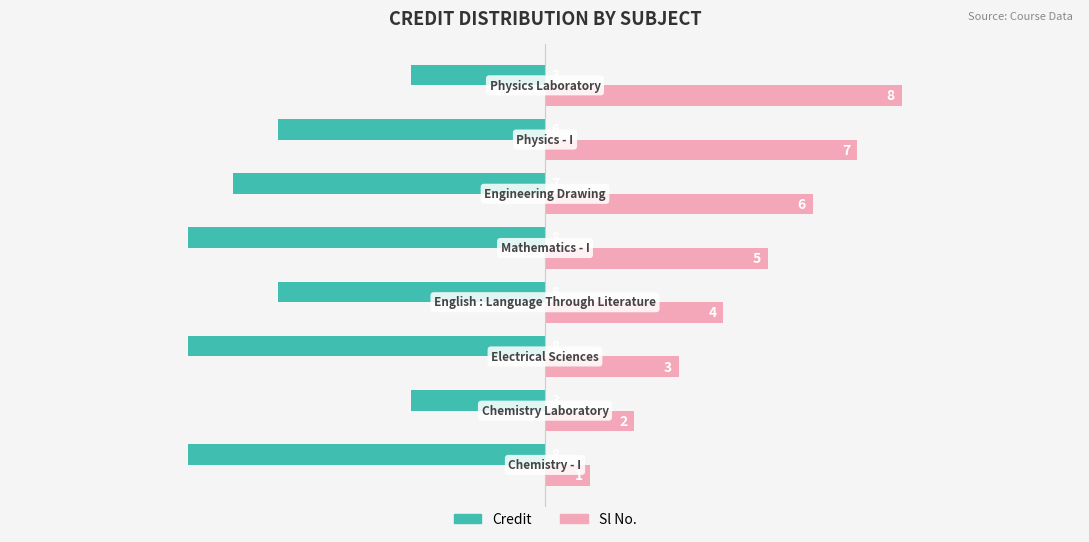

How many Sl No. values are between 3 and 7?

5